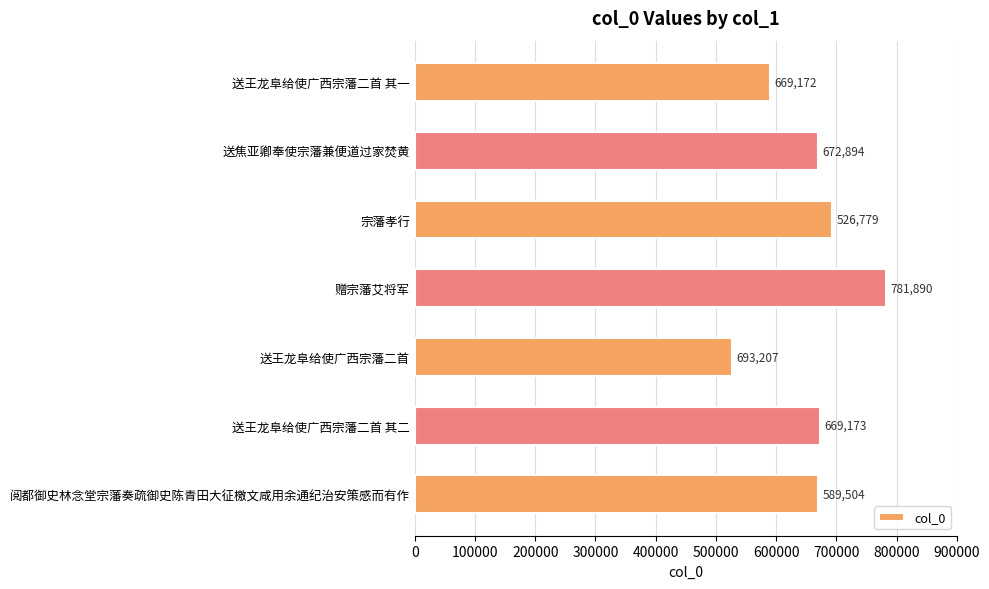

Between 宗藩孝行 and 送王龙阜给使广西宗藩二首, which is larger?

宗藩孝行